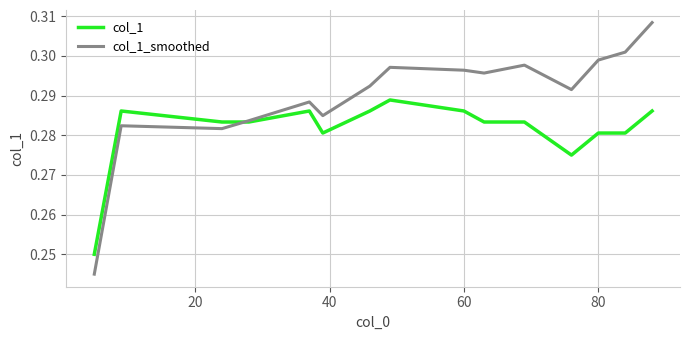

Which series ends up on top after the final intersection of col_1_smoothed and col_1?

col_1_smoothed